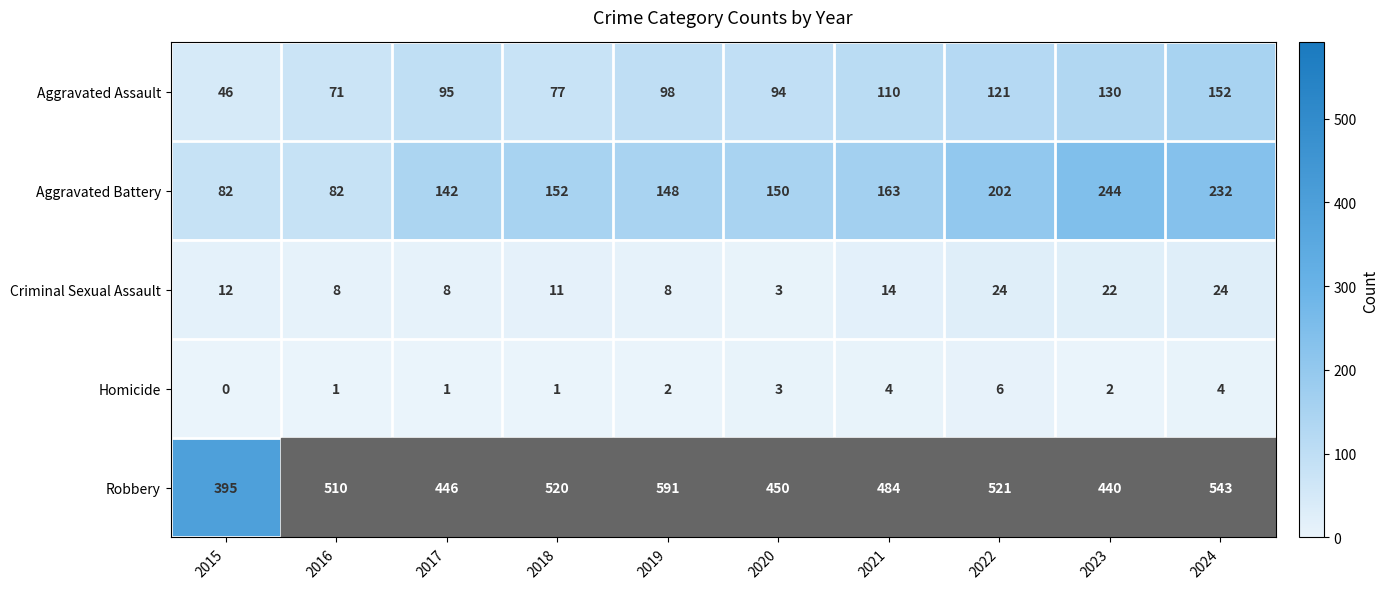

Which series has the widest spread of values?

Robbery